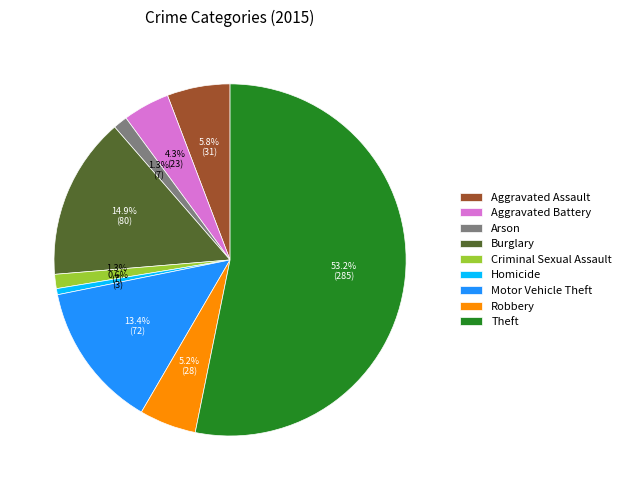

Between Robbery and Arson, which is larger?

Robbery